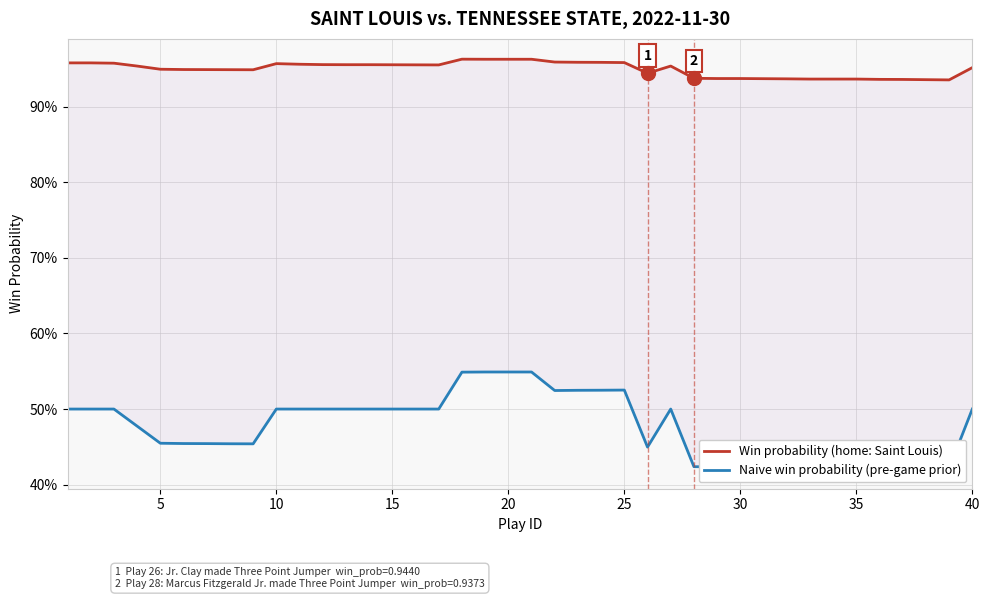

What are all the series names shown in the legend?

Win probability (home: Saint Louis), Naive win probability (pre-game prior)